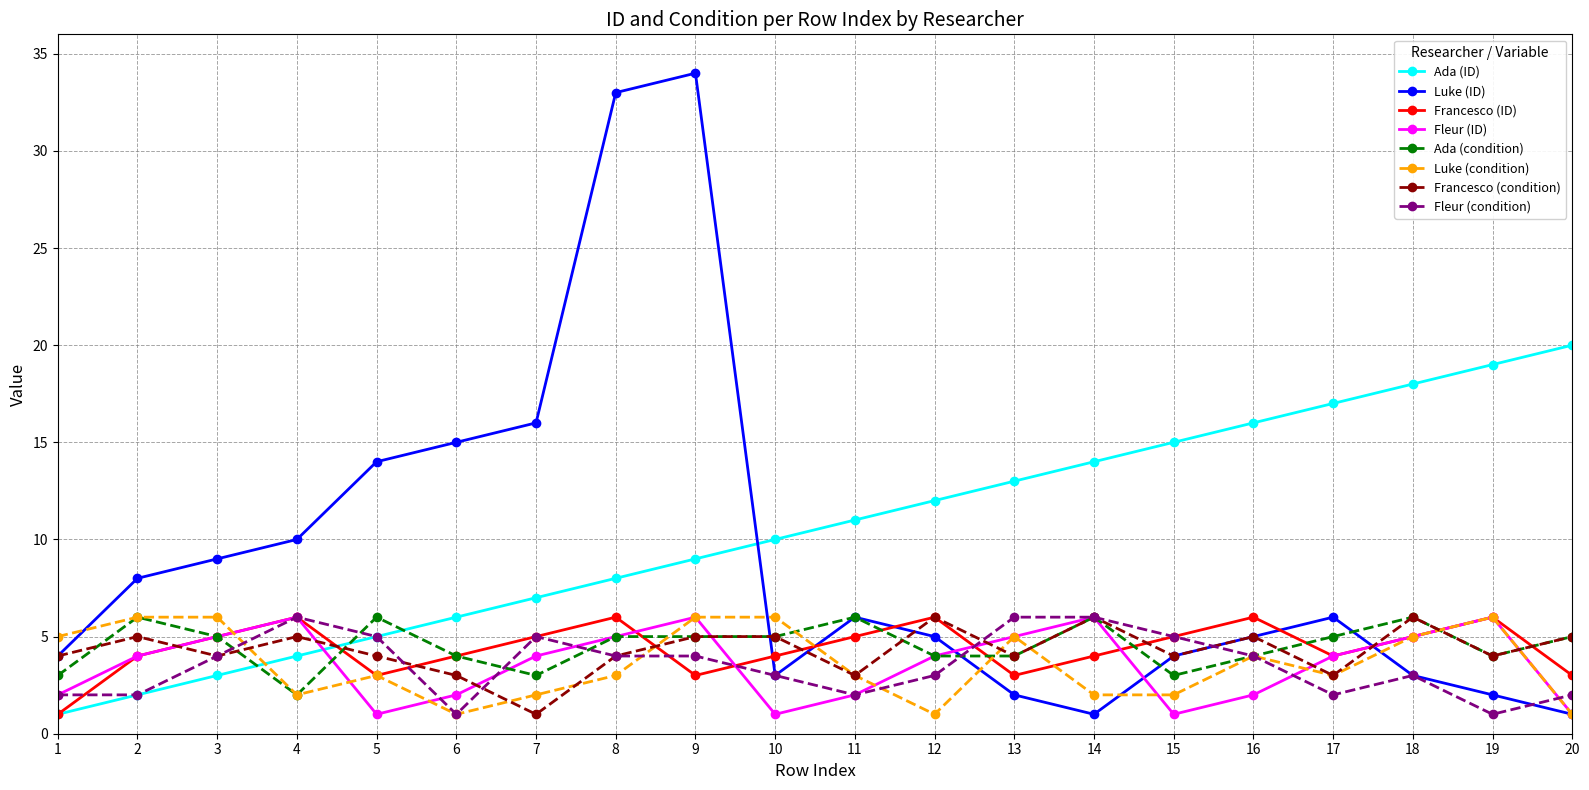

Which series has the largest total across all categories?

Ada (ID)